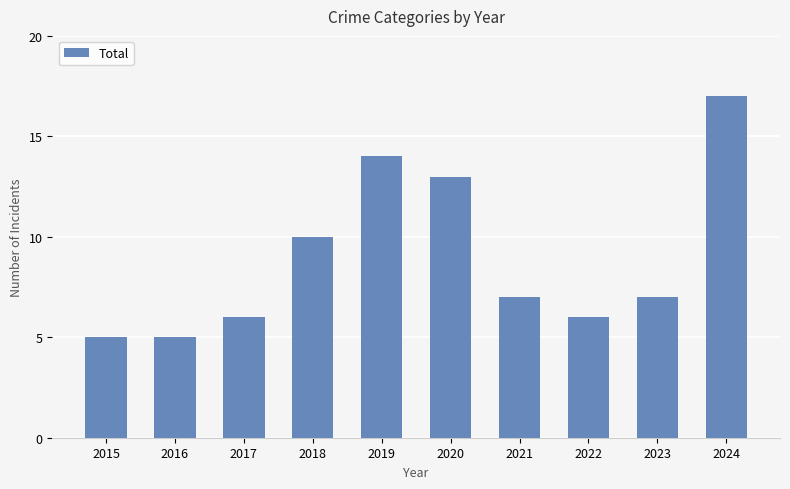

What is the ratio of the value at 2016 to the value at 2017?

0.8